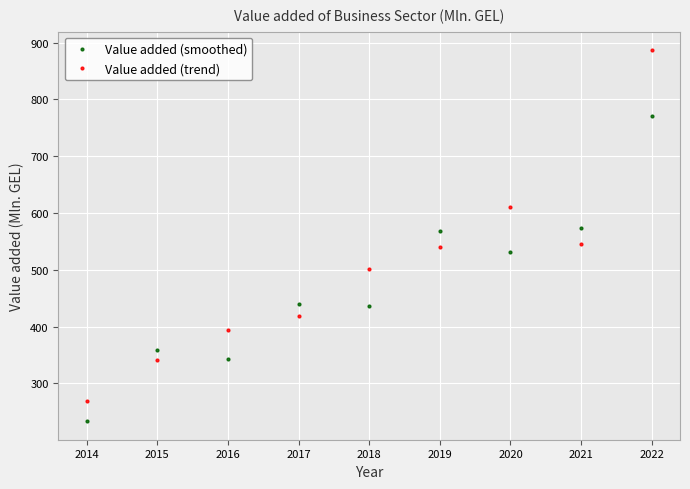

How many lines are shown in the chart?

2